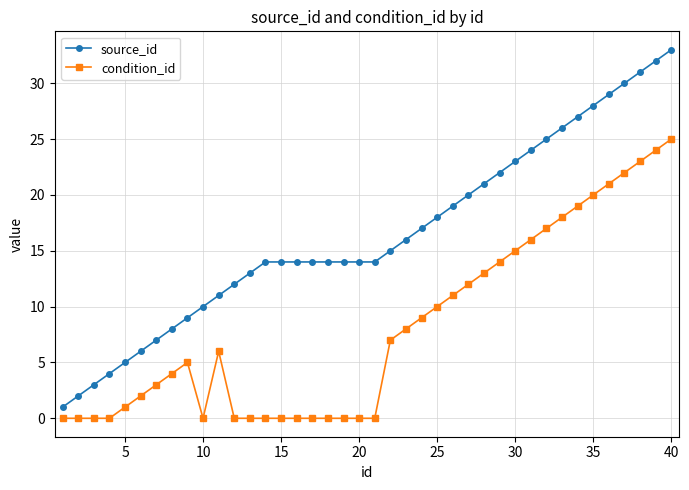

What is the value of the condition_id point at the 39th from the left?

24